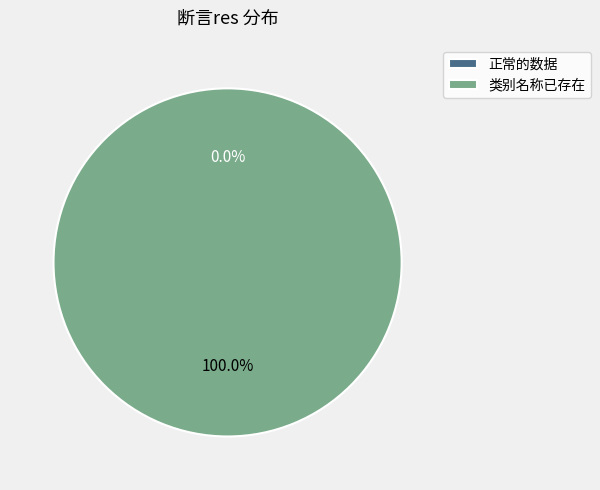

True or false: 正常的数据 accounts for 7% of the total.

False